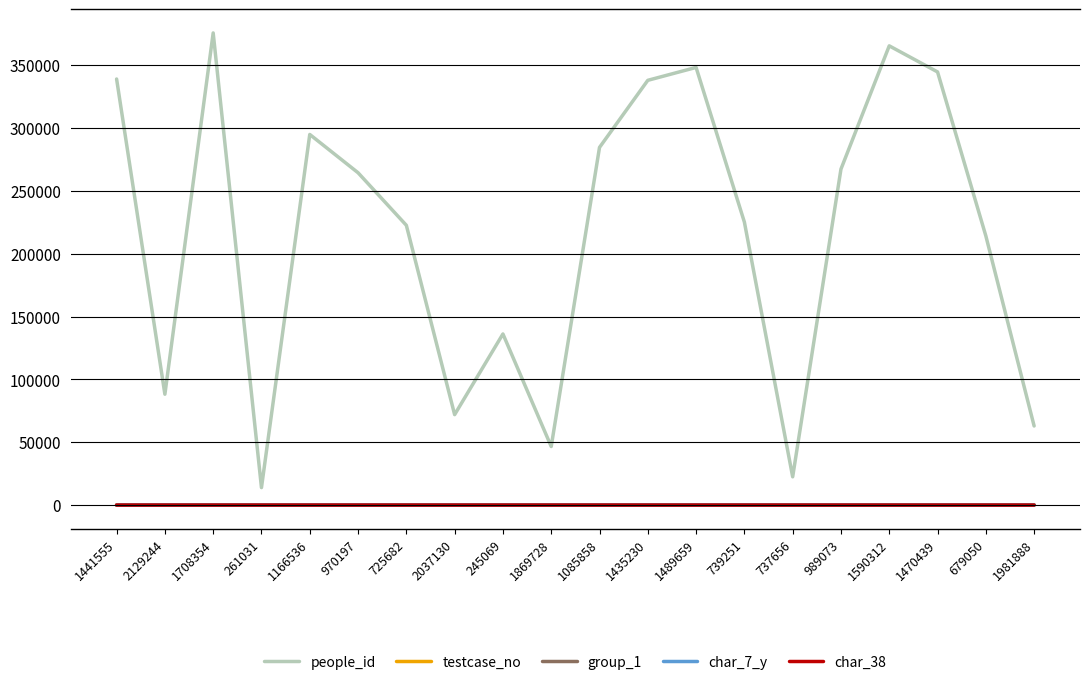

Which series has the largest total across all categories?

people_id